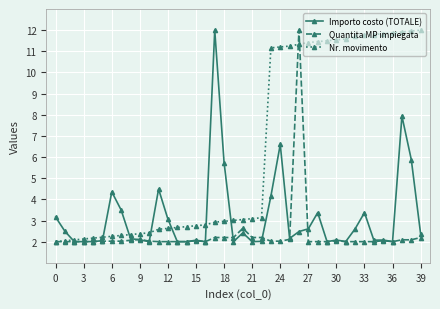

True or false: Quantita MP impiegata and Importo costo (TOTALE) cross at least once.

True